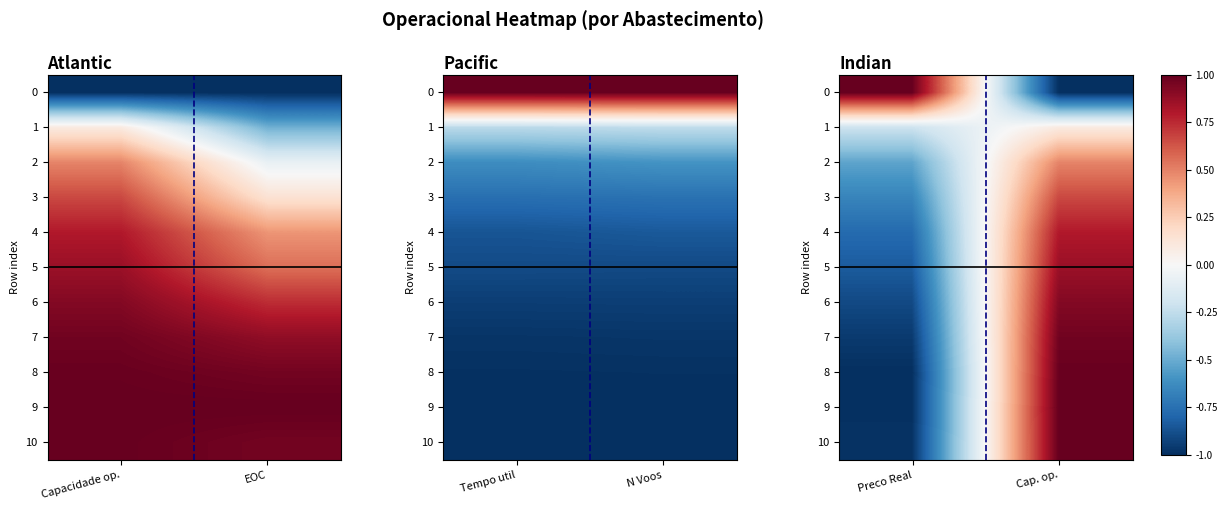

Rank the categories by 7 value from highest to lowest.

Cap. op., Preco Real